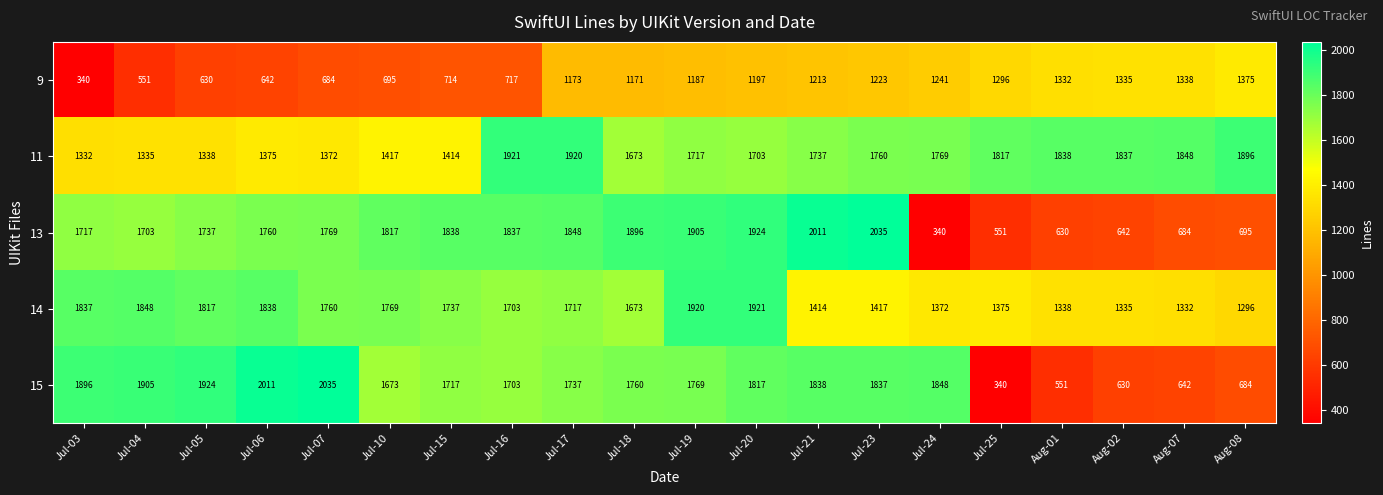

Which series changed the most between Jul-25 and Aug-02?

15